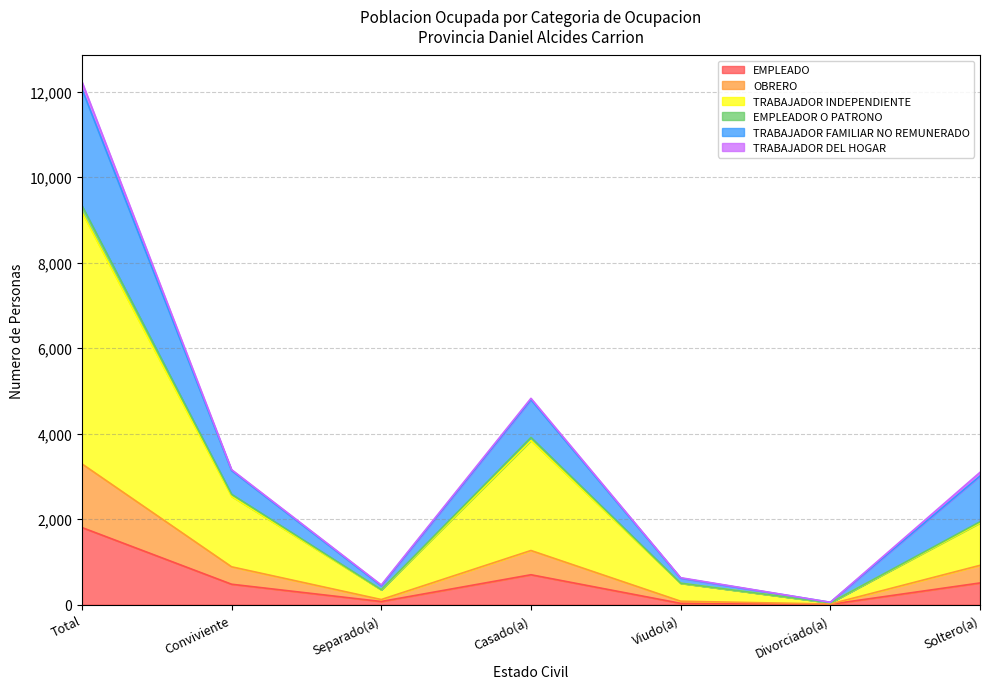

At which category is the sum across all series the highest?

Total